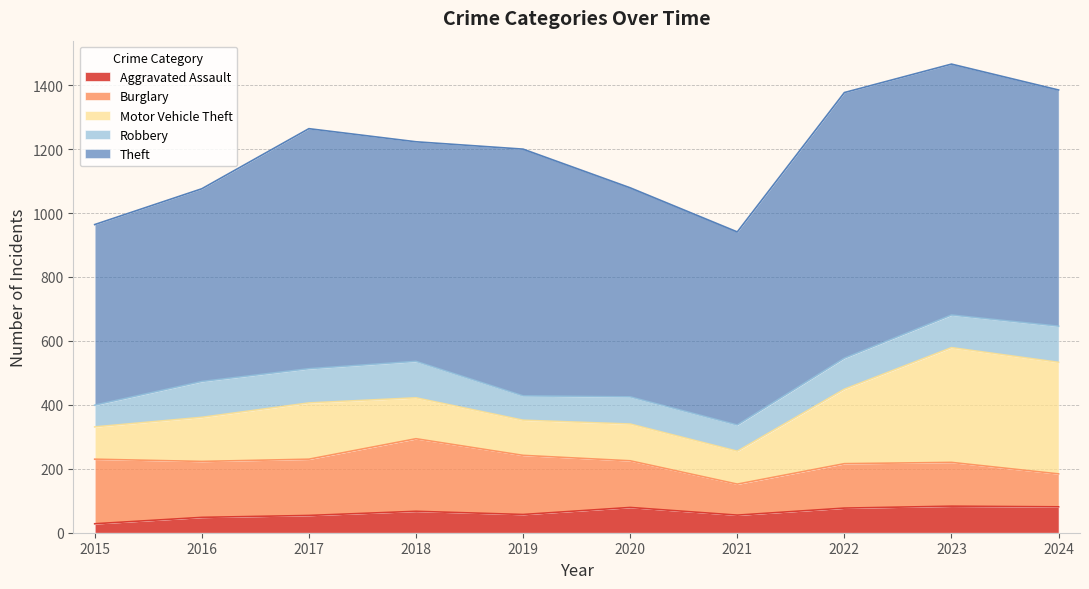

What is the sum of the Aggravated Assault values at 2019 and 2020?

136